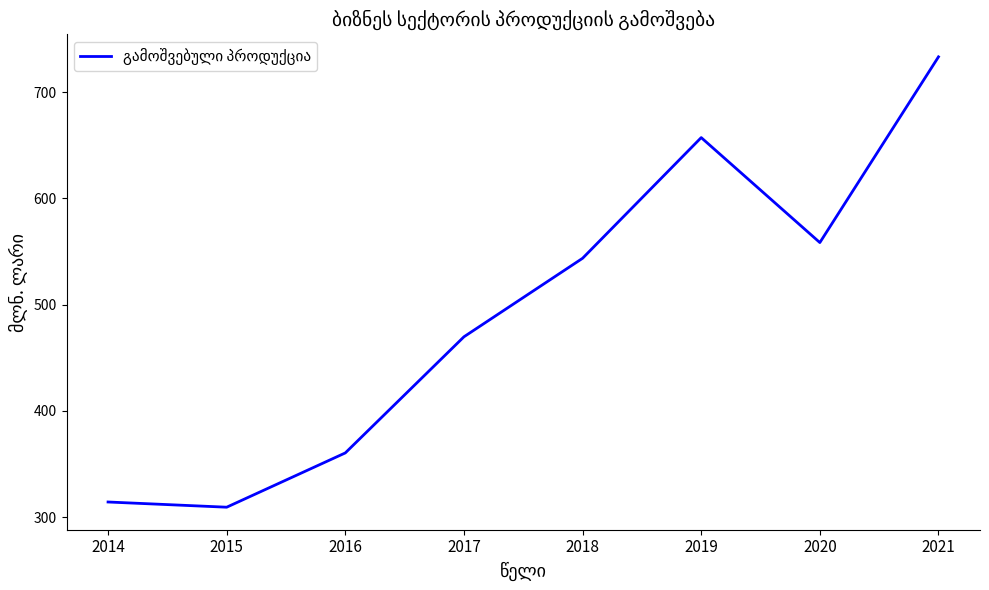

Read the value at 2018.

543.6